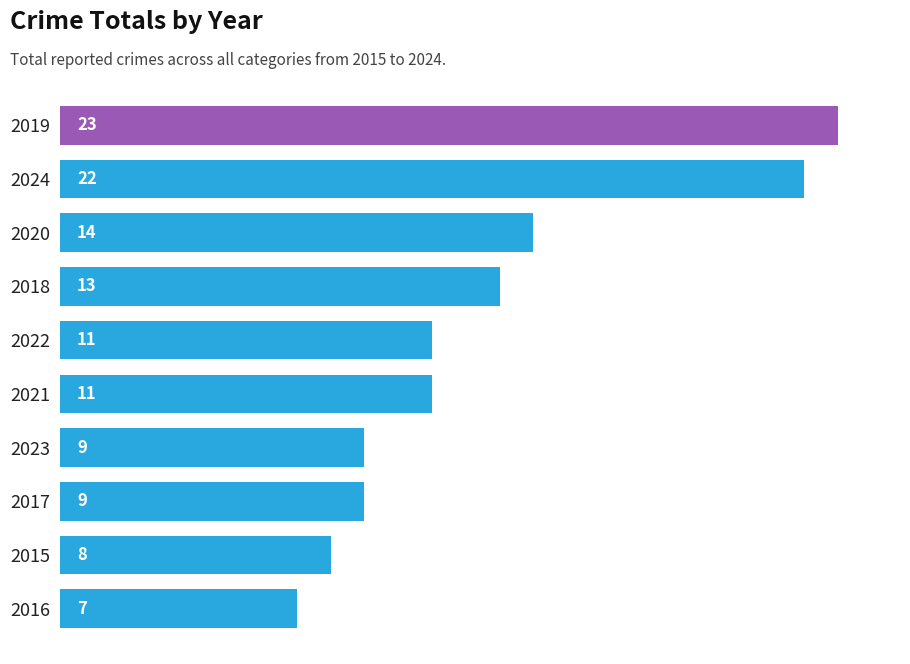

How many data points does each series have?

10